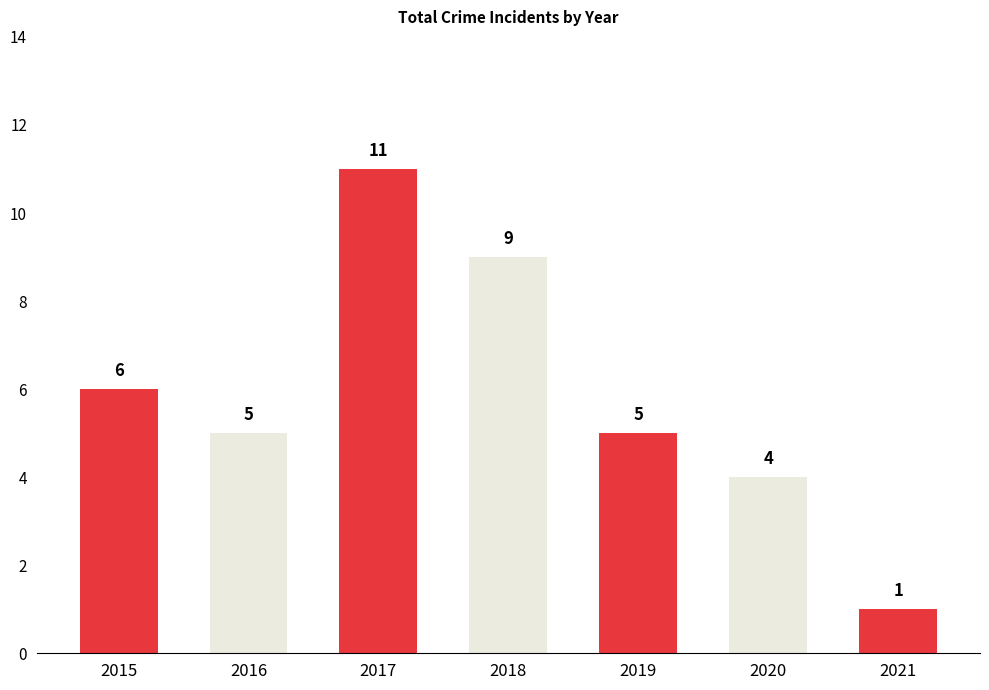

Reading left to right, what are all the values shown in this chart?

2015=6	2016=5	2017=11	2018=9	2019=5	2020=4	2021=1